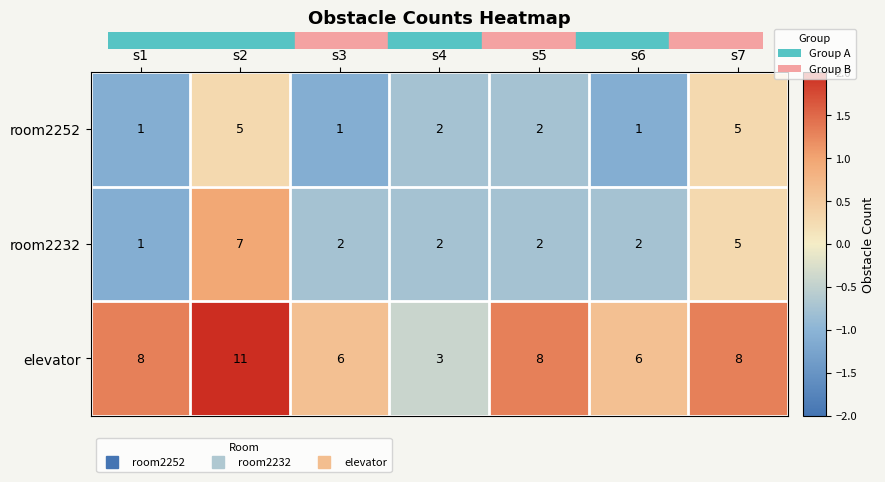

What is the difference between the maximum and minimum values in the room2232 series?

6